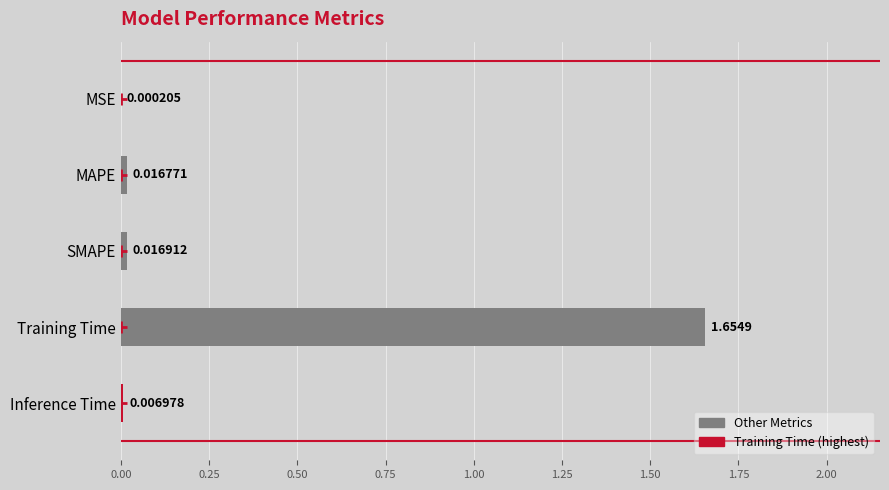

What is the change in value from SMAPE to Training Time?

+1.6